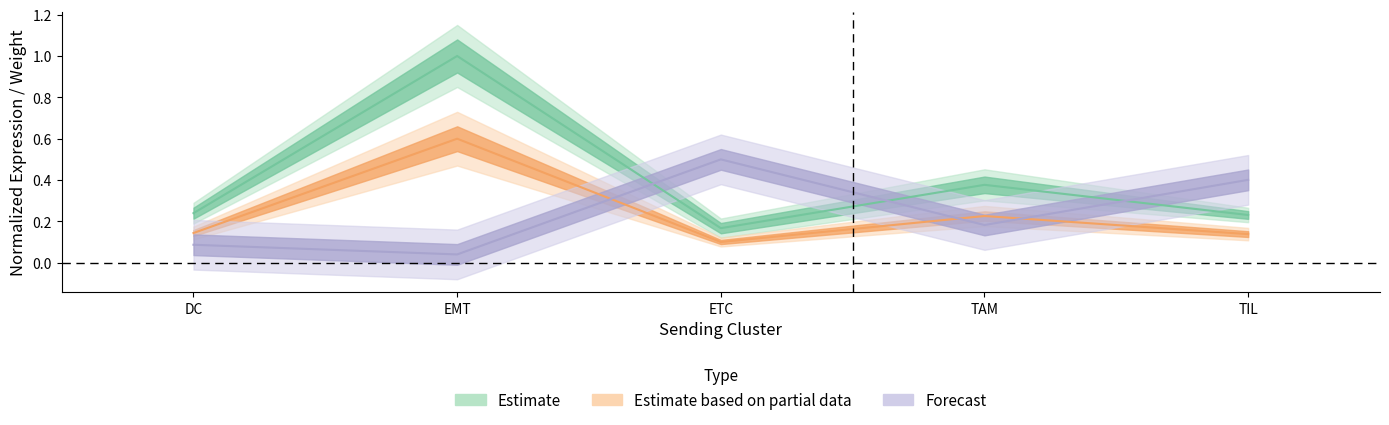

At which category is the sum across all series the highest?

EMT